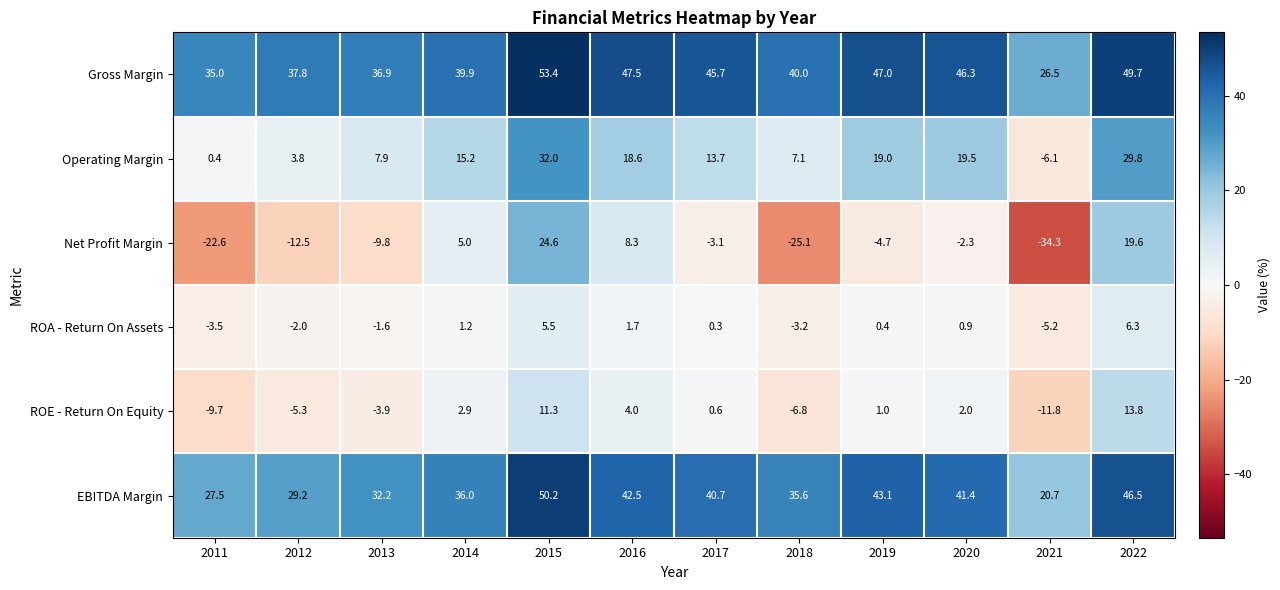

What is the total value across all series at 2017?

97.9